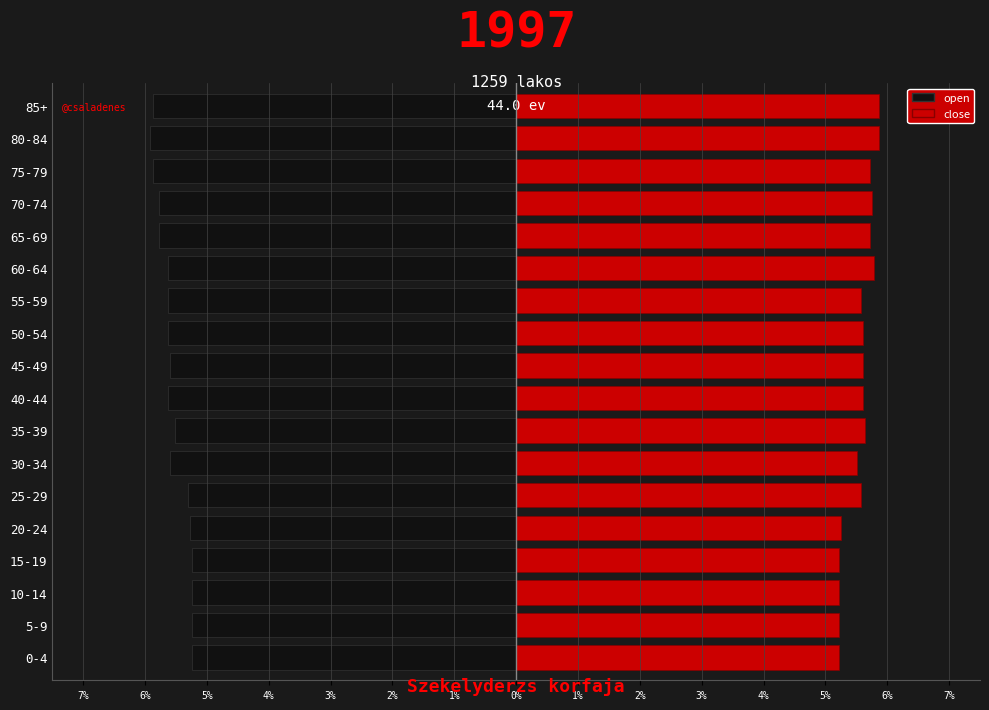

What is the smallest value displayed?

-5.9